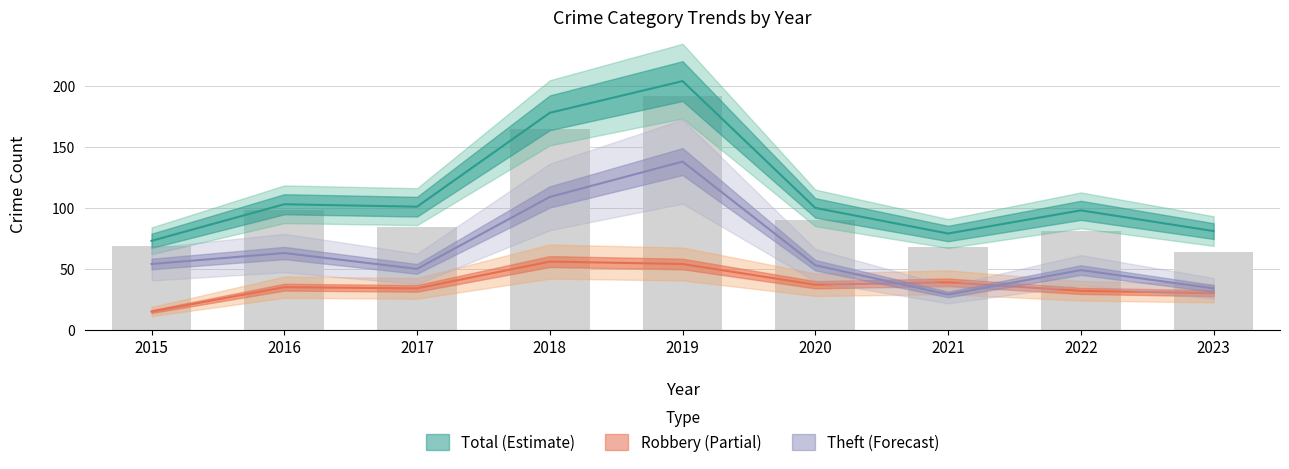

What is the value of the Robbery bar at the 8th from the left?

32